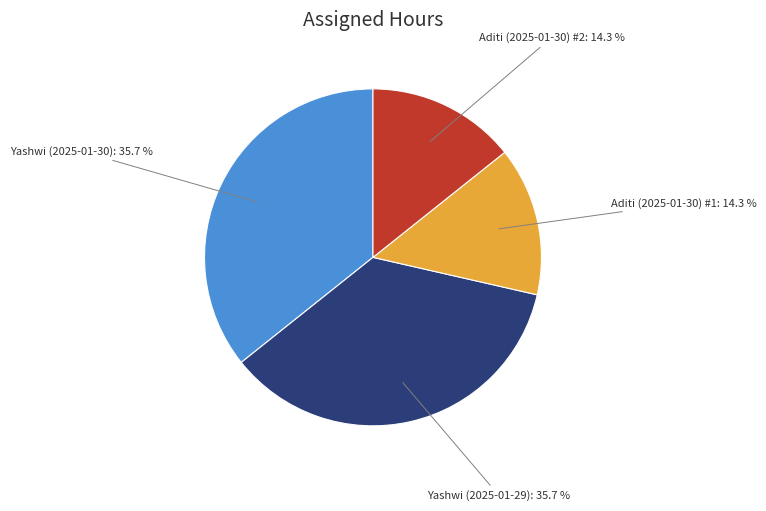

Is there a majority slice in this chart?

No